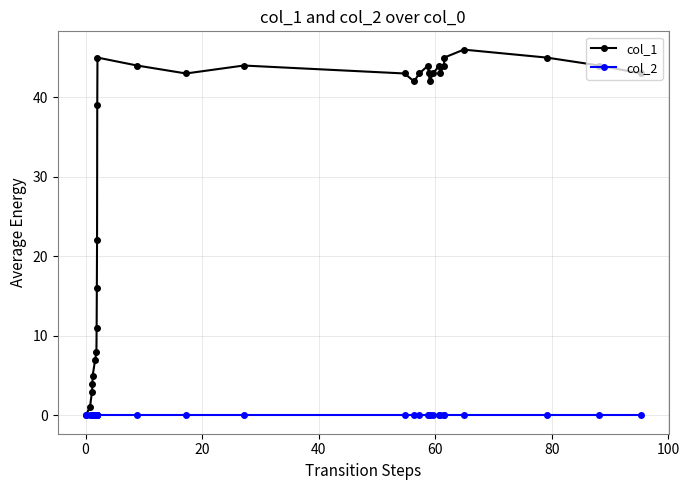

Rank the series by their maximum value, from lowest to highest.

col_2, col_1